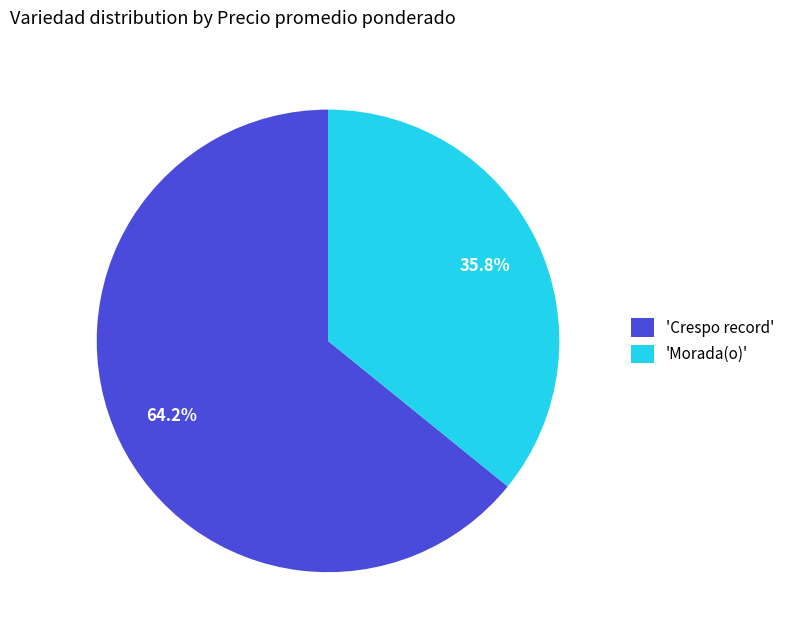

Which slice is the largest?

'Crespo record'